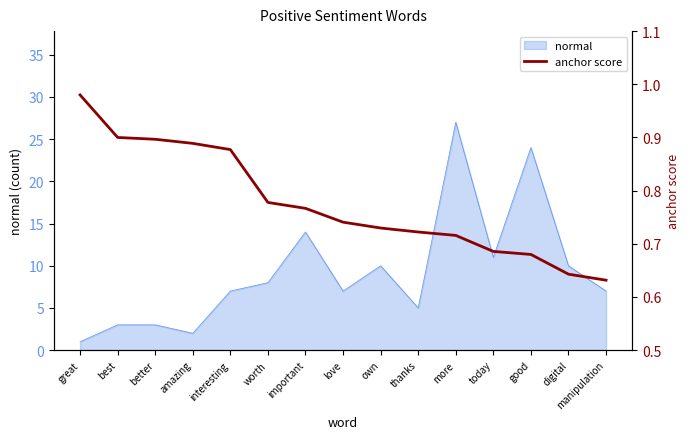

What is the approximate value of normal at love?

7